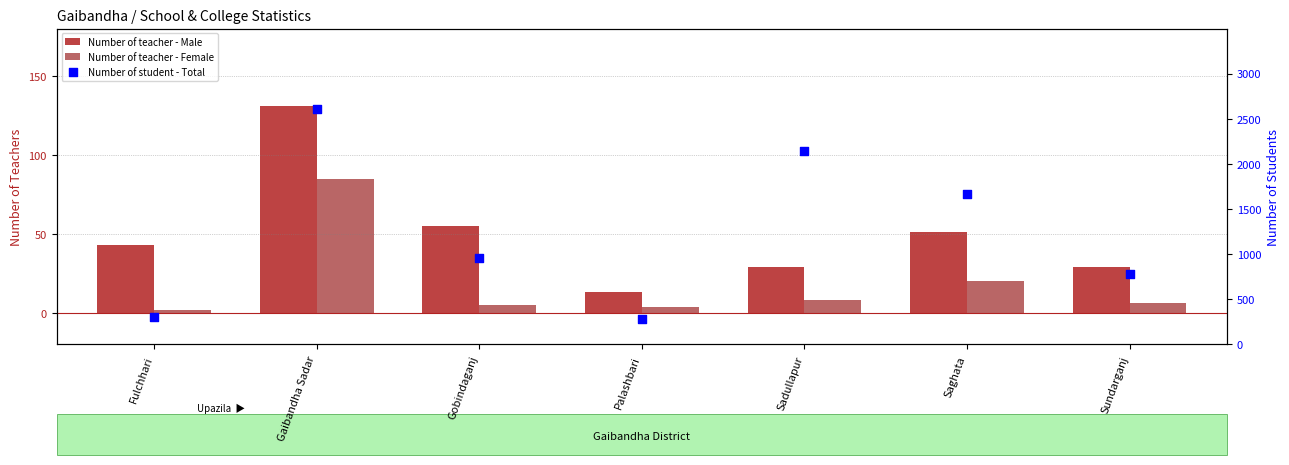

Which series has the widest spread of Y values?

Number of student - Total